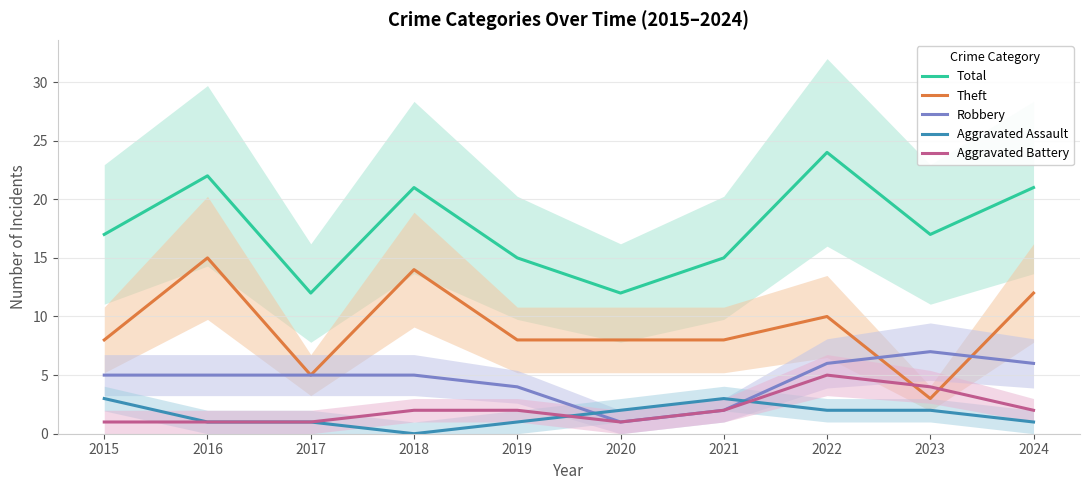

How many interior local valleys does the Theft series have?

2